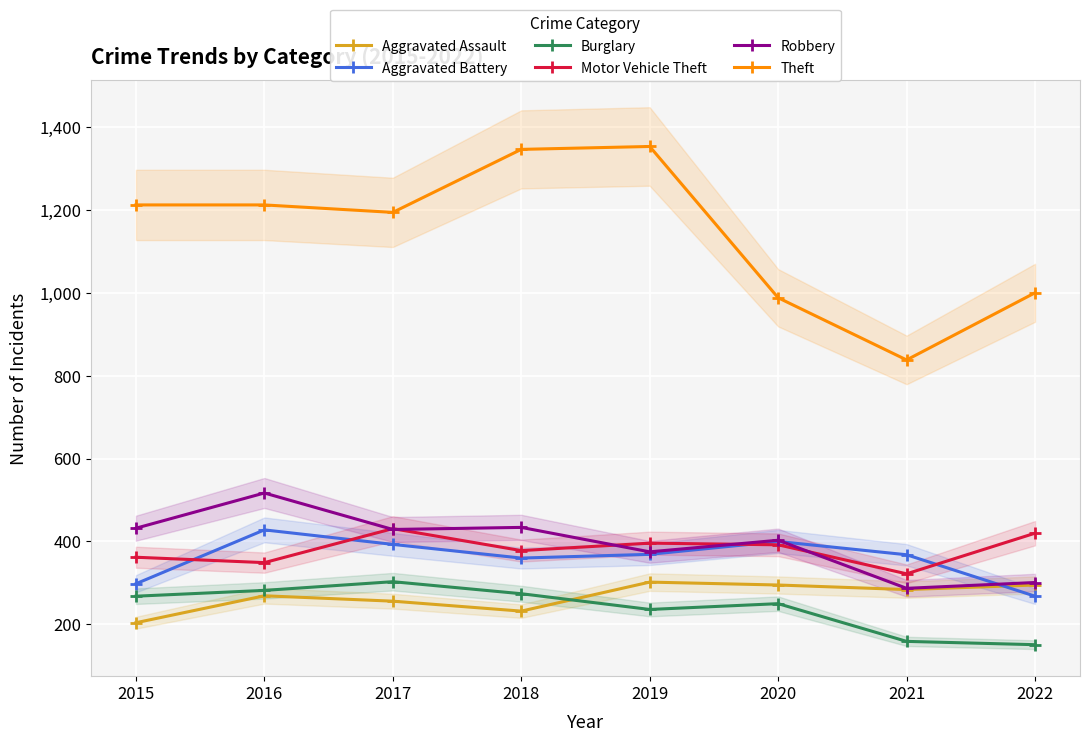

What is the value of the Burglary point at the 1st from the left?

268